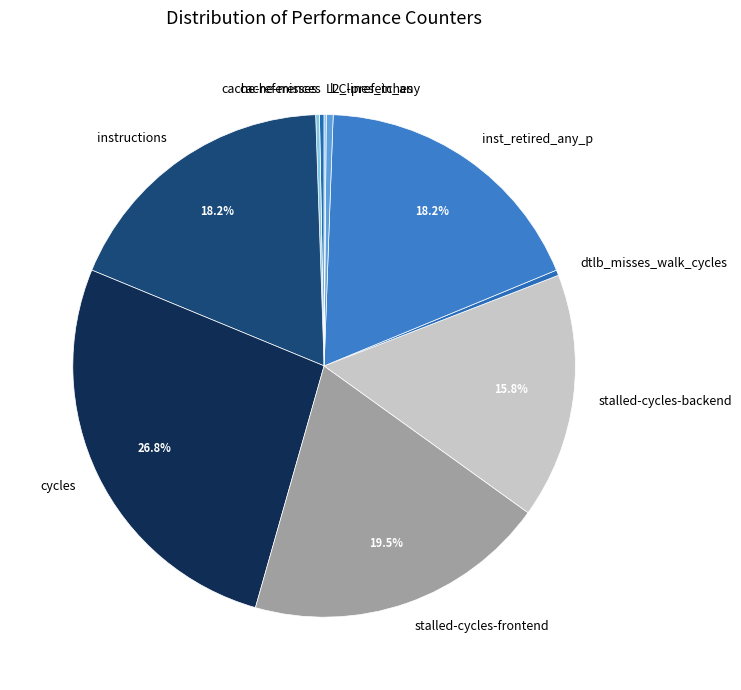

Which category has the biggest portion of the pie?

cycles